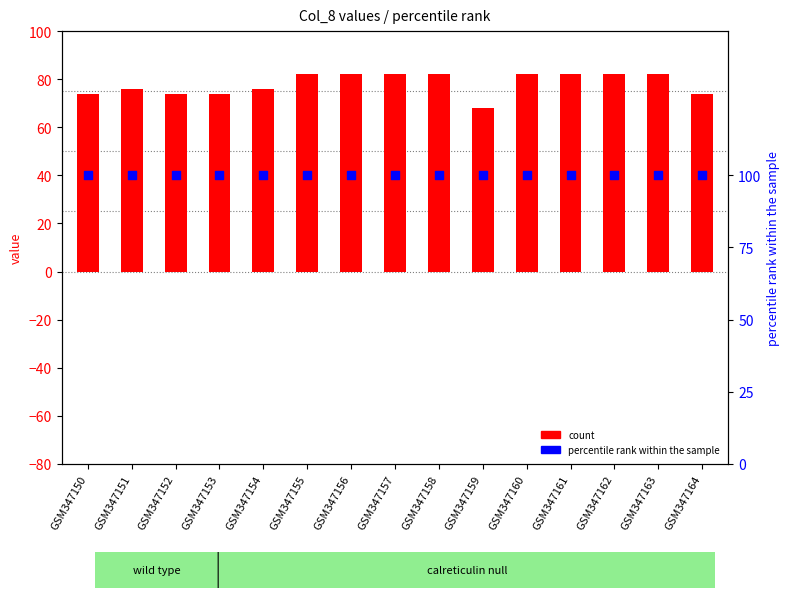

Which series has the largest total across all categories?

percentile rank